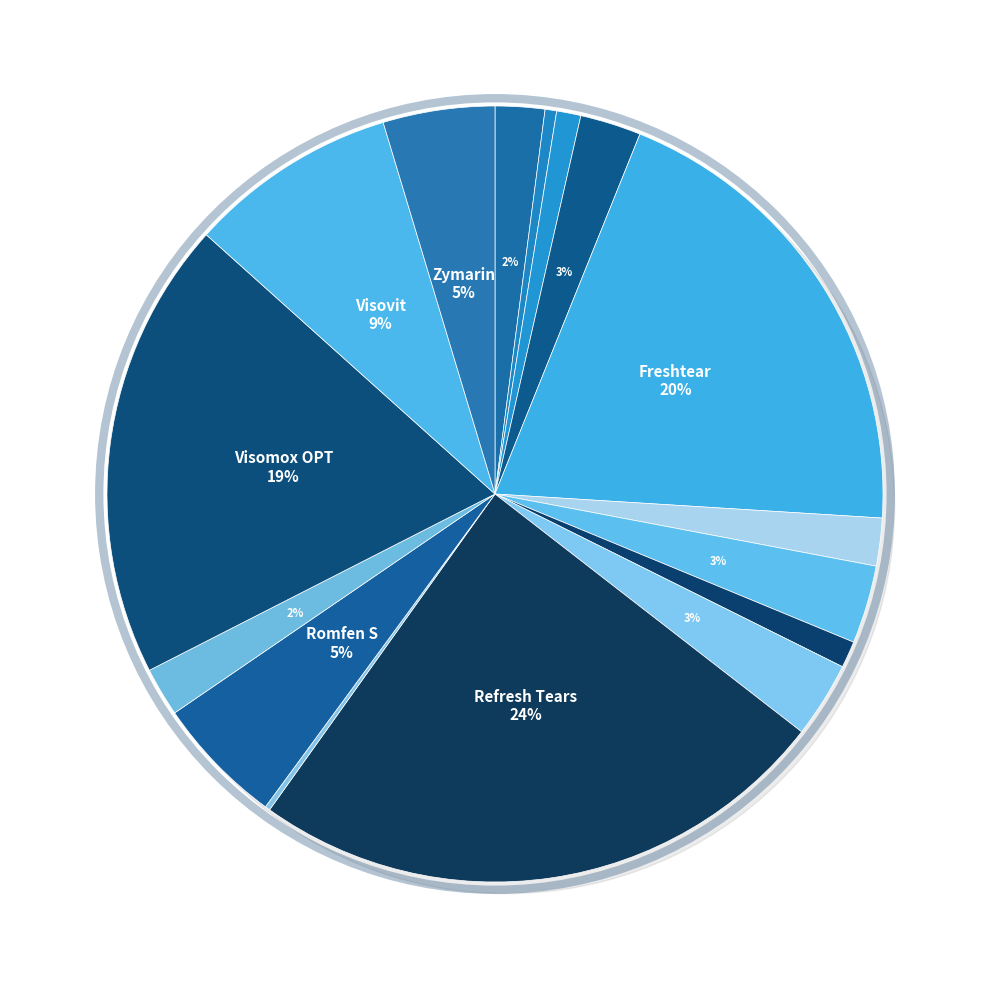

The Visomox OPT slice represents 19% of the pie. True or false?

True